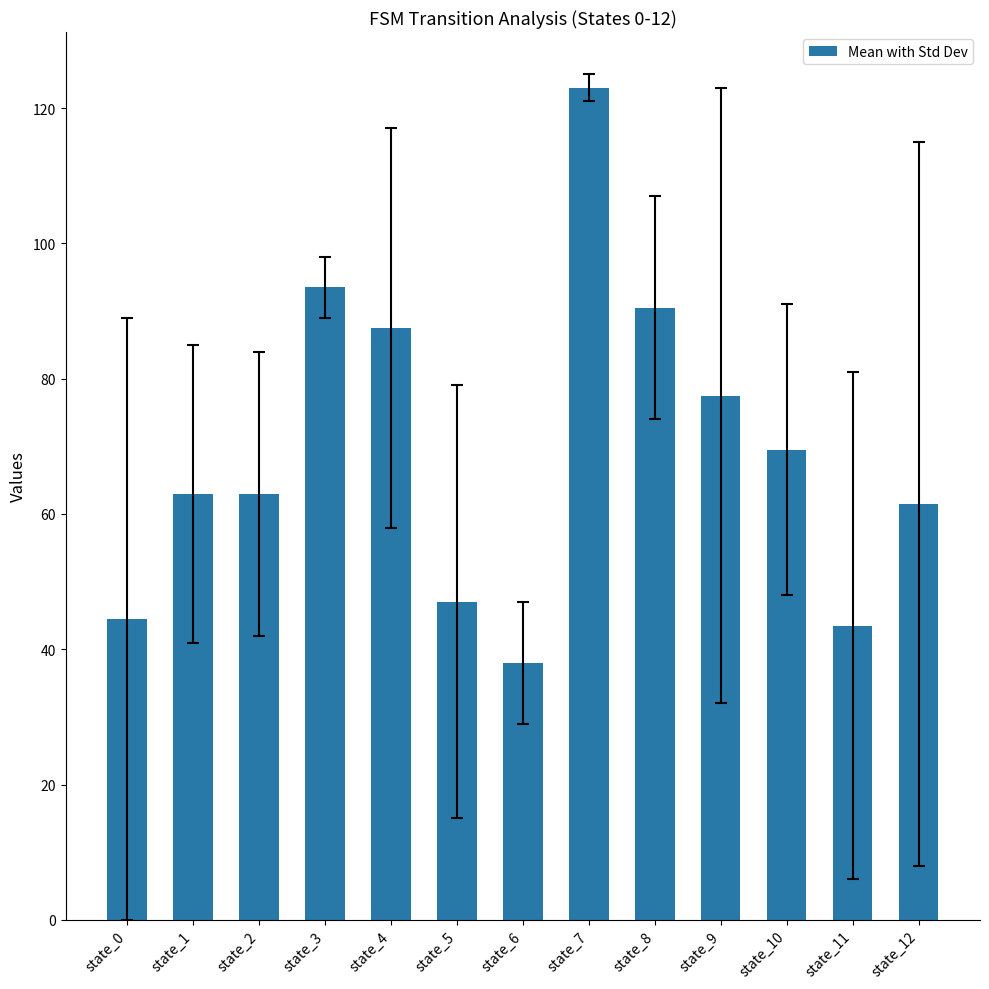

What is the value of the 13th bar from the left?

61.5